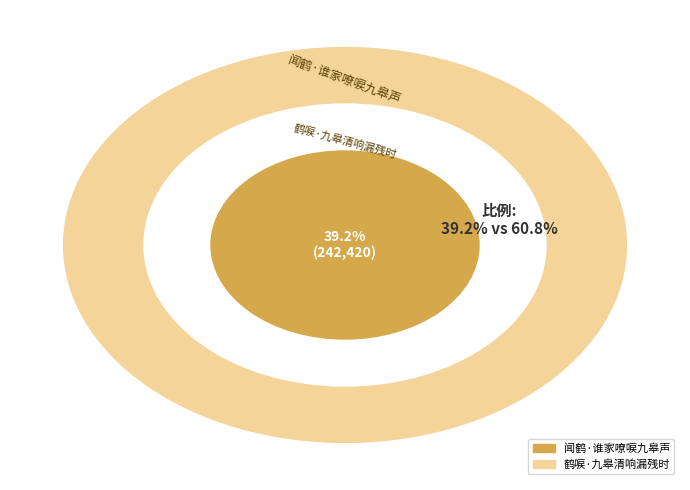

Is there a majority slice in this chart?

Yes